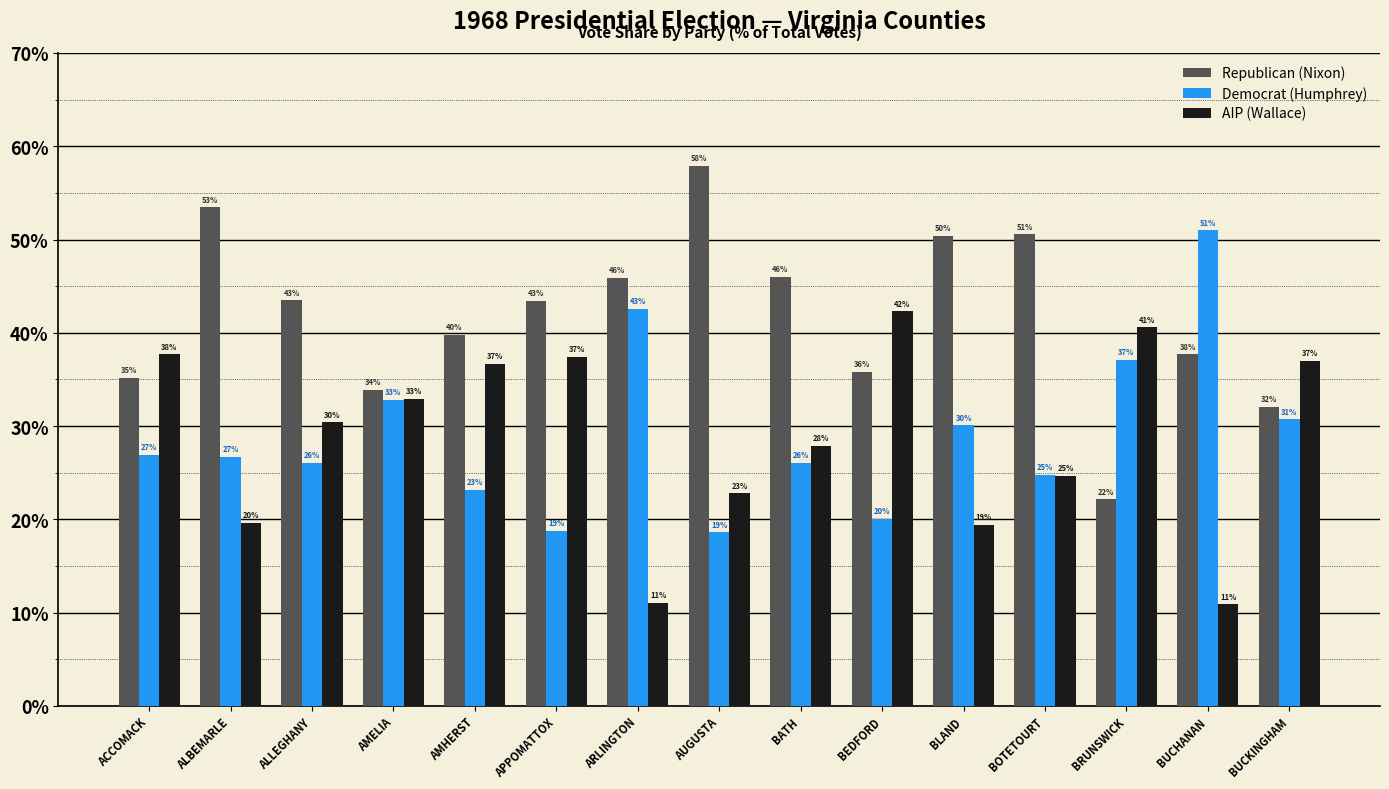

What is the minimum value for Democrat (Humphrey)?

18.6